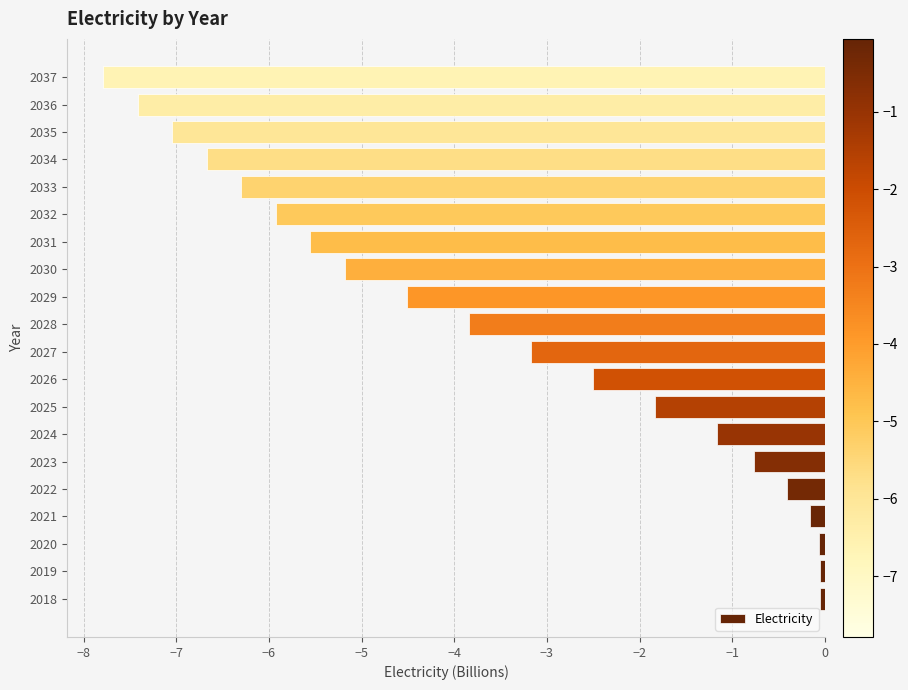

The chart shows a value of -2.2 at 2029. True or false?

False